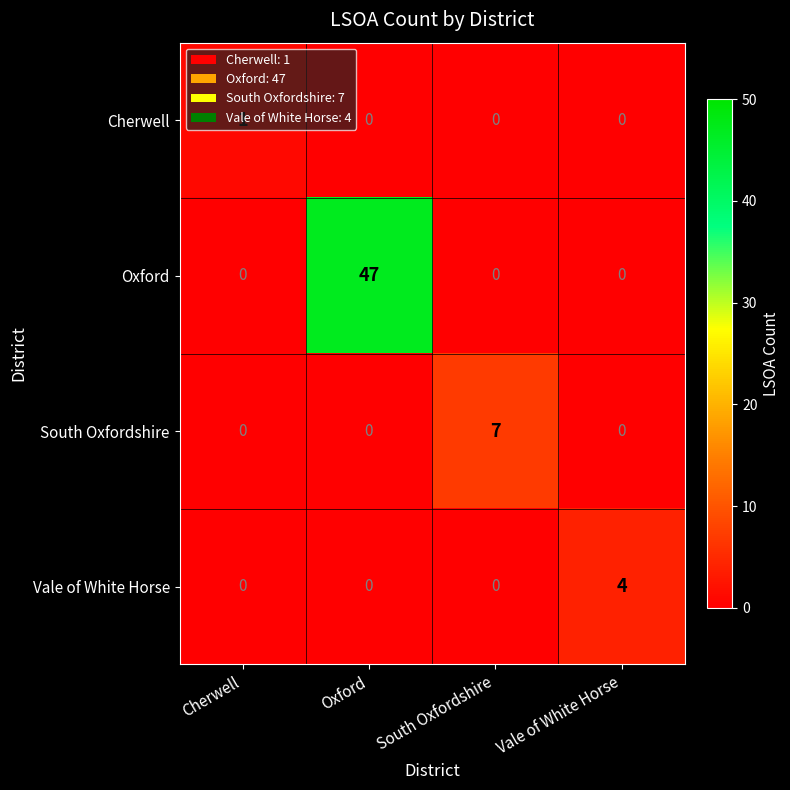

How many Vale of White Horse values are between 0 and 4?

4